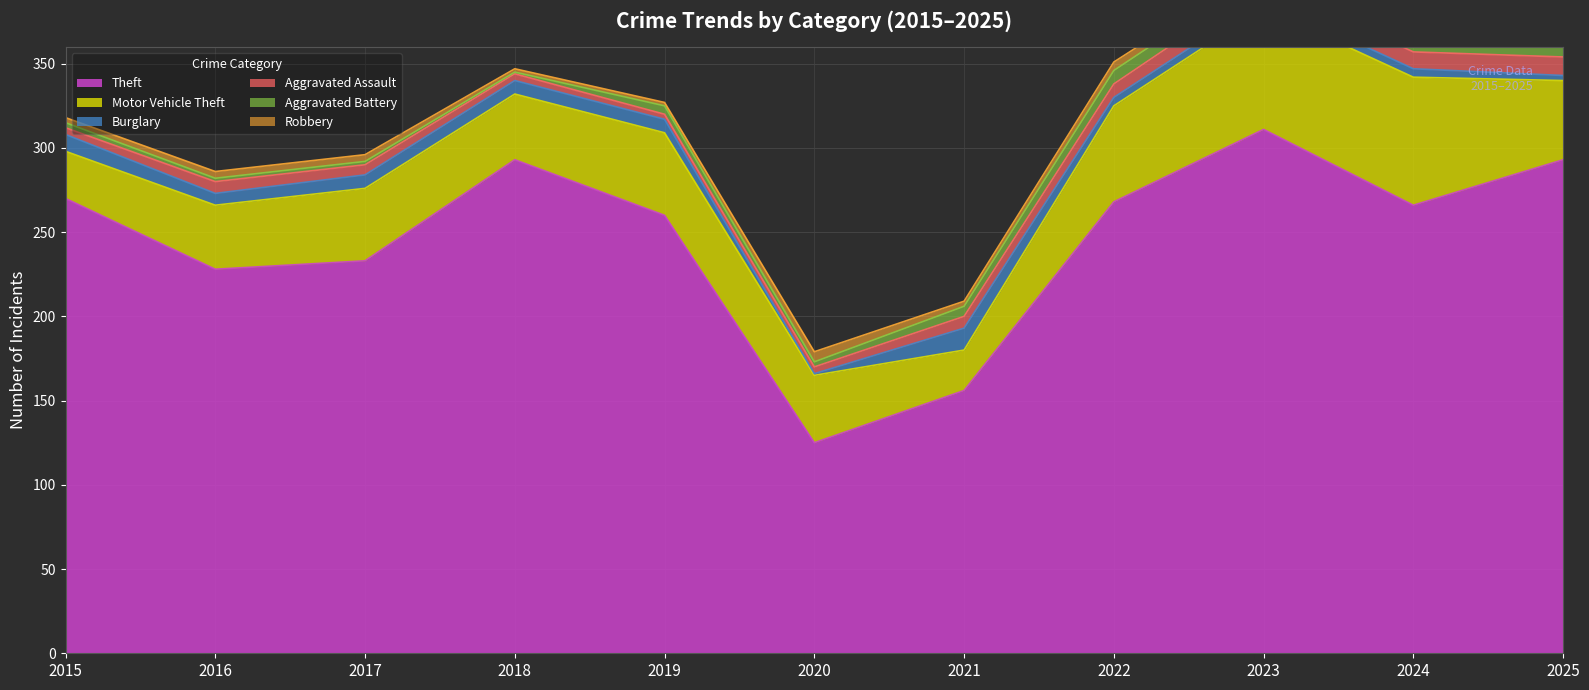

What is the value of the Motor Vehicle Theft point at the 5th from the left?

49